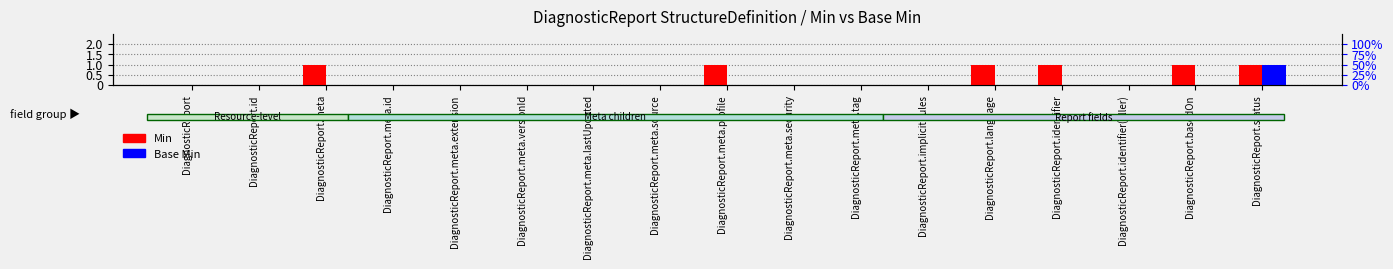

Reading right to left, what are all the values shown in this chart?

Min: DiagnosticReport.status=1	DiagnosticReport.basedOn=1	DiagnosticReport.identifier(filler)=0	DiagnosticReport.identifier=1	DiagnosticReport.language=1	DiagnosticReport.implicitRules=0	DiagnosticReport.meta.tag=0	DiagnosticReport.meta.security=0	DiagnosticReport.meta.profile=1	DiagnosticReport.meta.source=0	DiagnosticReport.meta.lastUpdated=0	DiagnosticReport.meta.versionId=0	DiagnosticReport.meta.extension=0	DiagnosticReport.meta.id=0	DiagnosticReport.meta=1	DiagnosticReport.id=0	DiagnosticReport=0
Base Min: DiagnosticReport.status=1	DiagnosticReport.basedOn=0	DiagnosticReport.identifier(filler)=0	DiagnosticReport.identifier=0	DiagnosticReport.language=0	DiagnosticReport.implicitRules=0	DiagnosticReport.meta.tag=0	DiagnosticReport.meta.security=0	DiagnosticReport.meta.profile=0	DiagnosticReport.meta.source=0	DiagnosticReport.meta.lastUpdated=0	DiagnosticReport.meta.versionId=0	DiagnosticReport.meta.extension=0	DiagnosticReport.meta.id=0	DiagnosticReport.meta=0	DiagnosticReport.id=0	DiagnosticReport=0